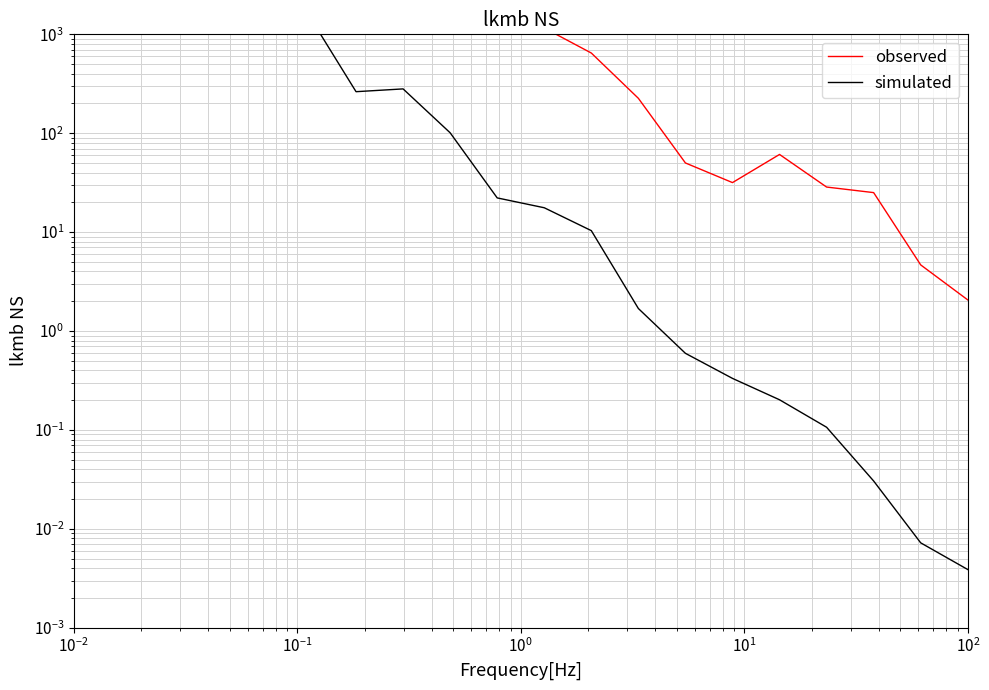

At which category does observed reach its first local valley?

$\mathdefault{10^{1}}$